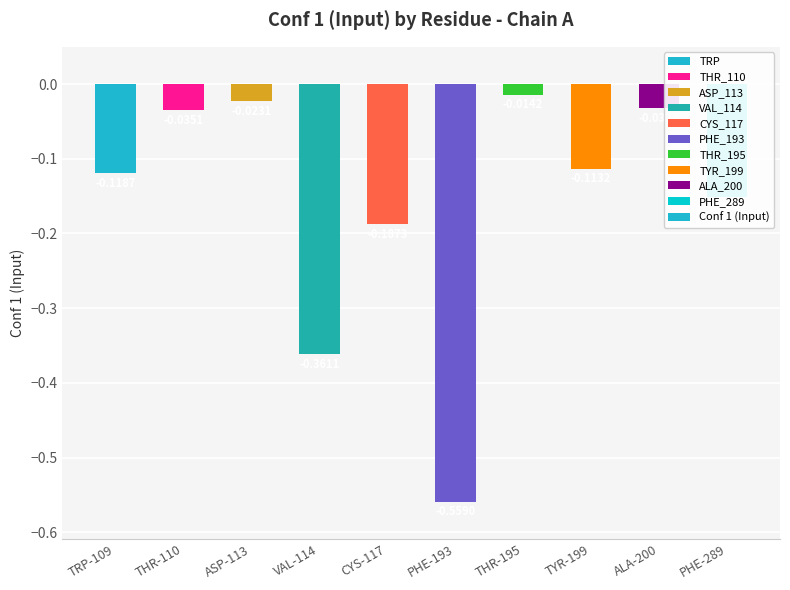

What is the difference between the maximum and minimum values?

0.5